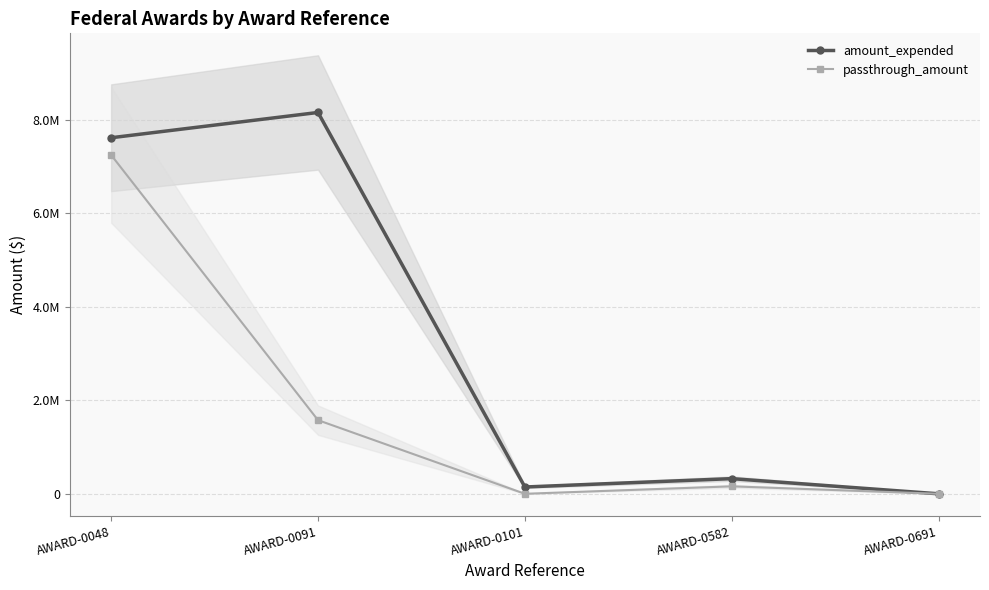

At which category does the chart reach its minimum across all series?

AWARD-0691